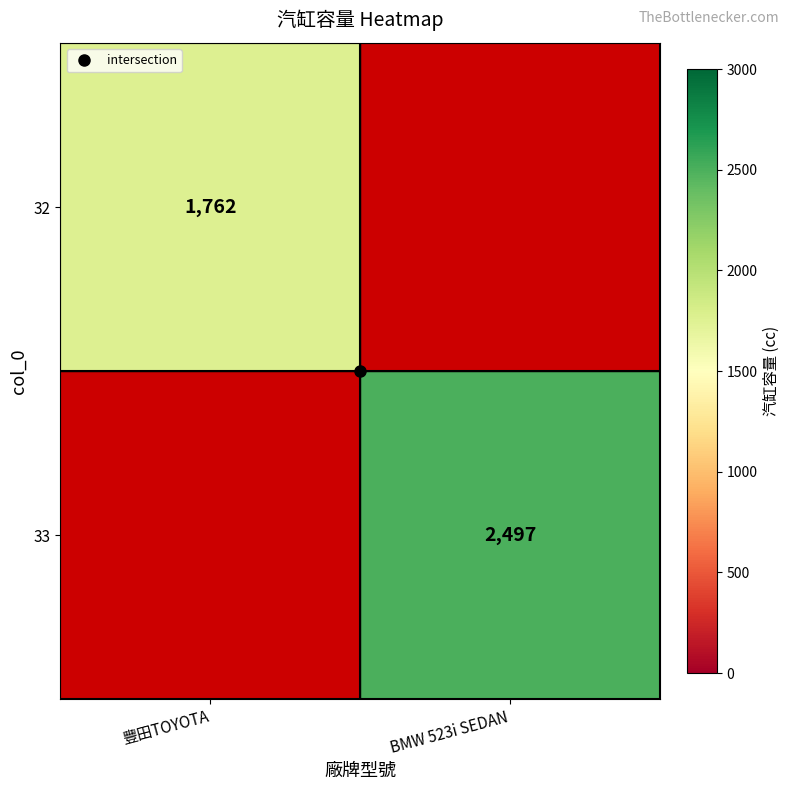

What is the maximum value shown in the chart?

2497.0